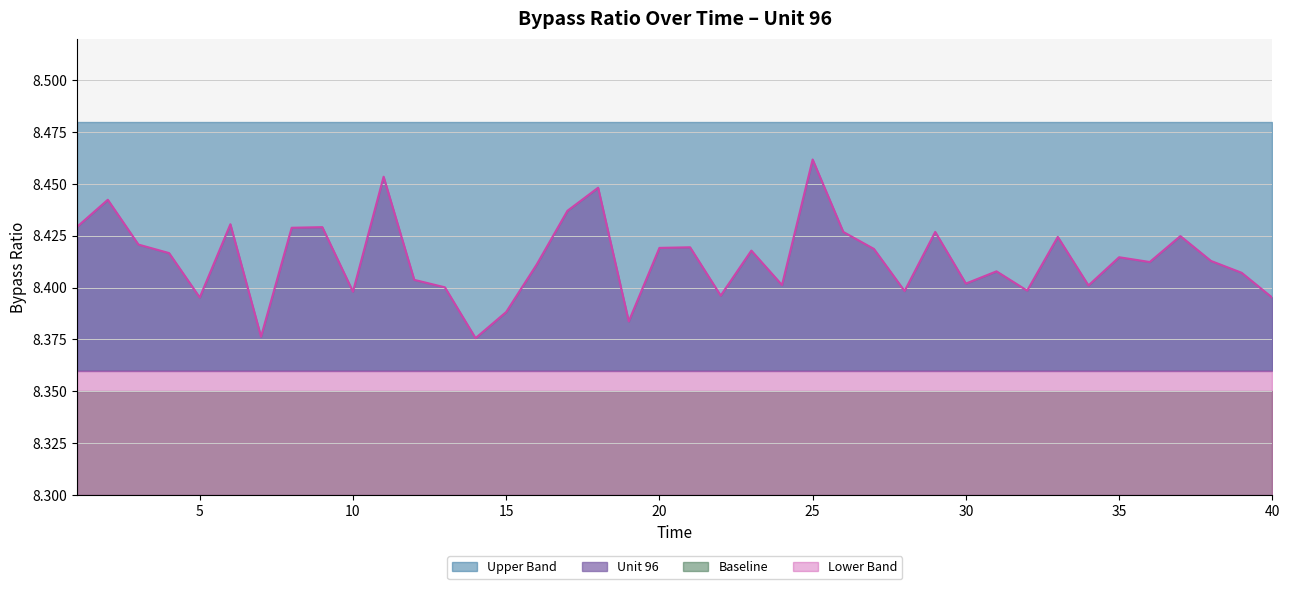

What is the average value of the Upper Band series?

8.5